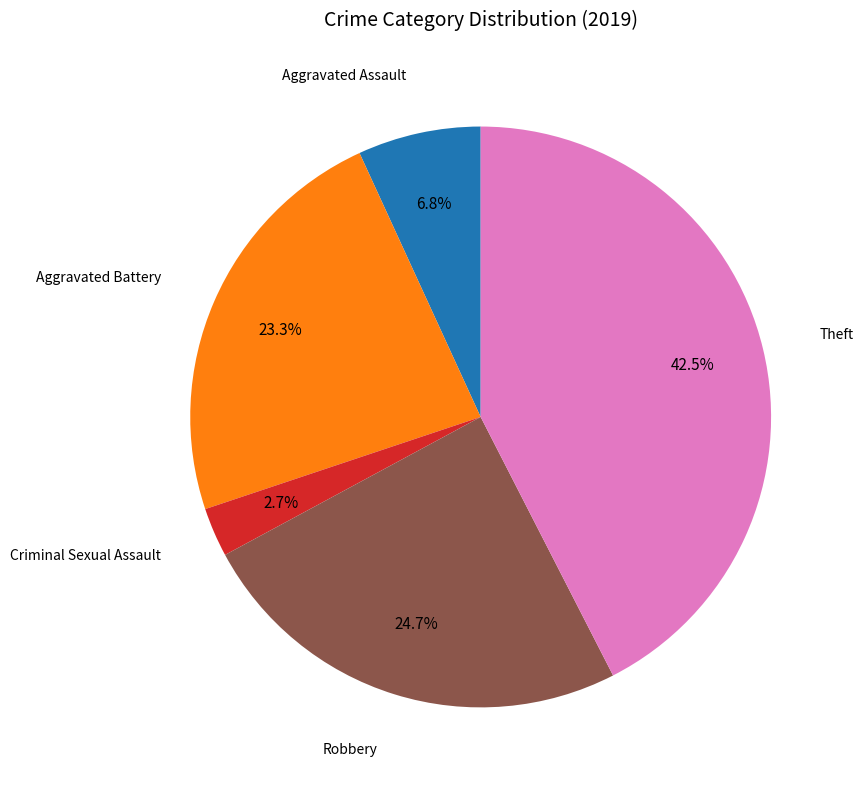

Does any single category account for the majority?

No